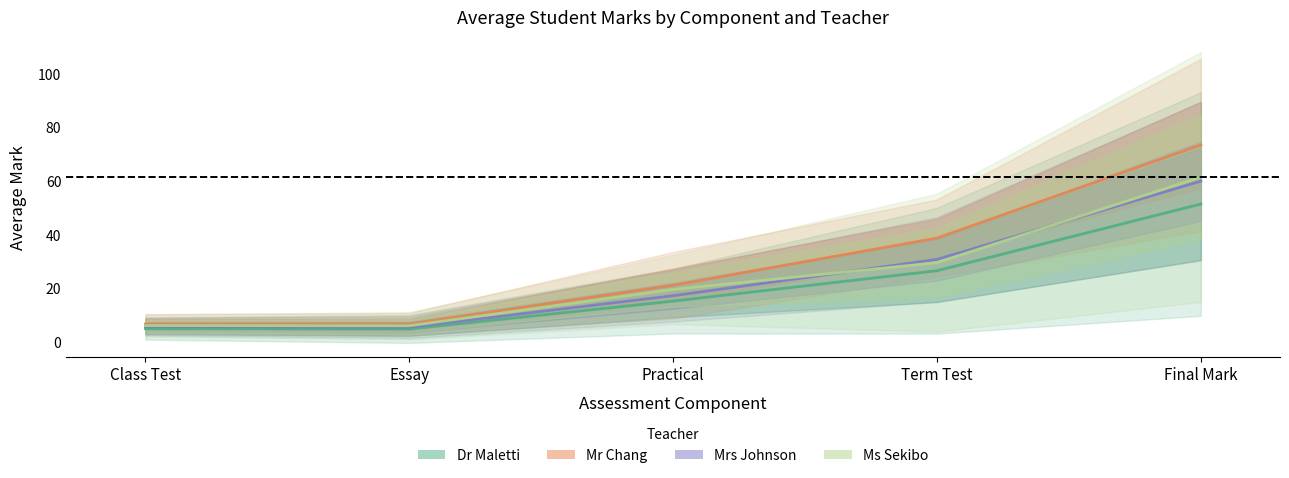

What is the average value of the Mr Chang series?

29.4